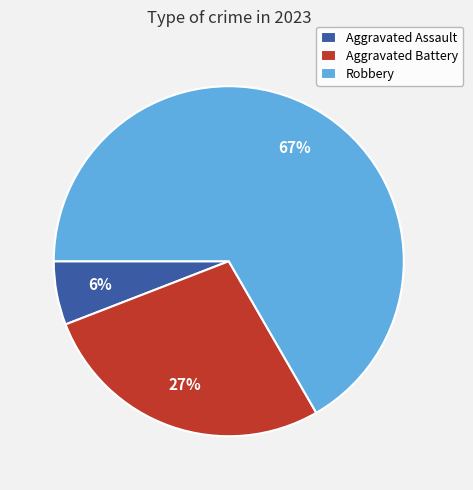

Is there any slice that represents more than half of the pie?

Yes